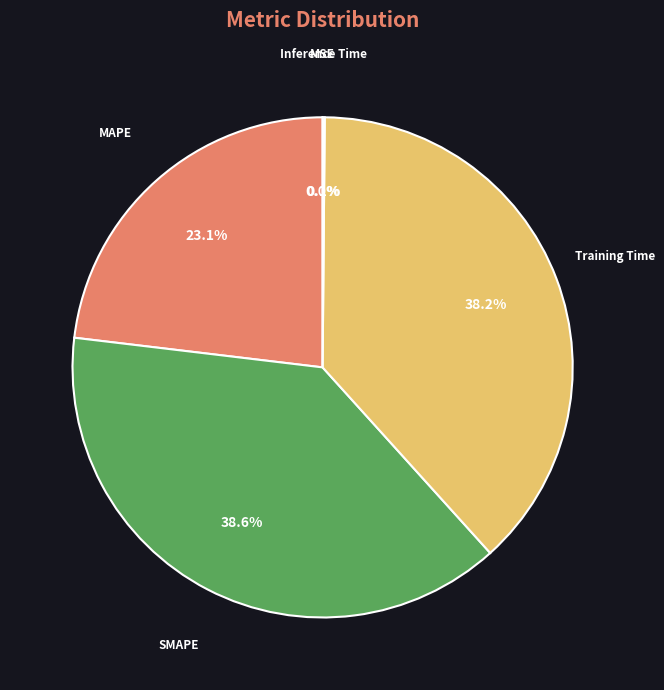

To the nearest percent, what is the combined percentage of SMAPE and MAPE?

62%